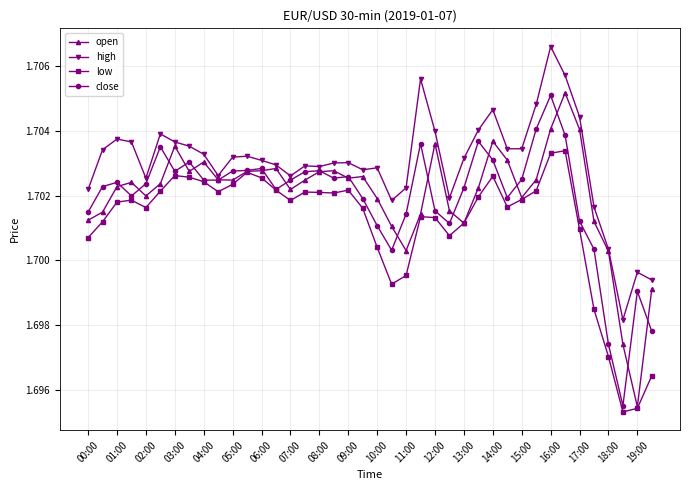

Which series has the largest total across all categories?

high